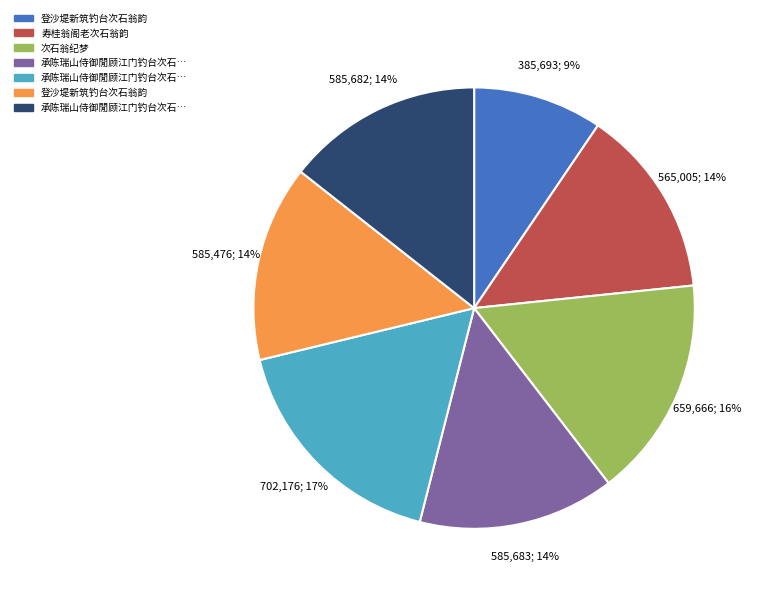

To the nearest percent, what is the average slice percentage?

14%